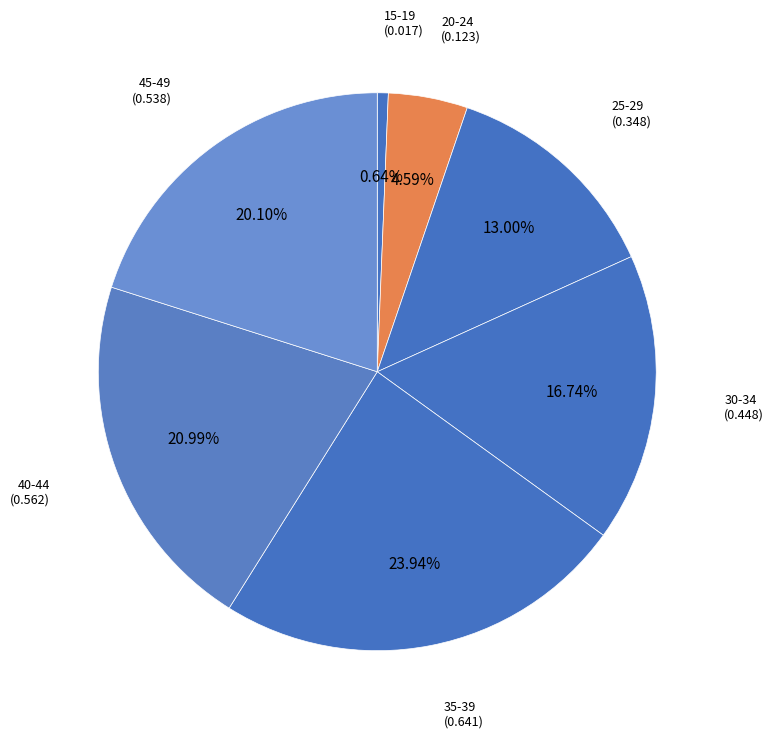

The 30-34 slice represents 17% of the pie. True or false?

True